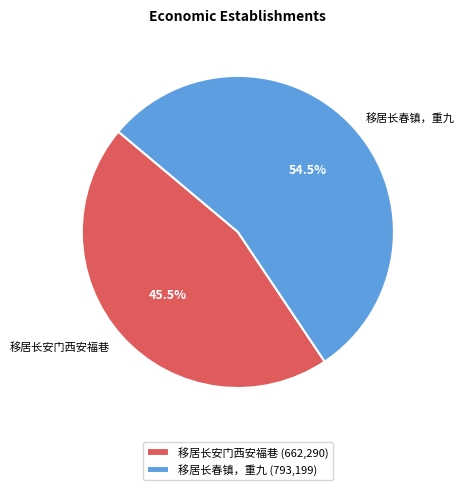

To the nearest percent, what is the difference between the largest and smallest slice percentages?

9%